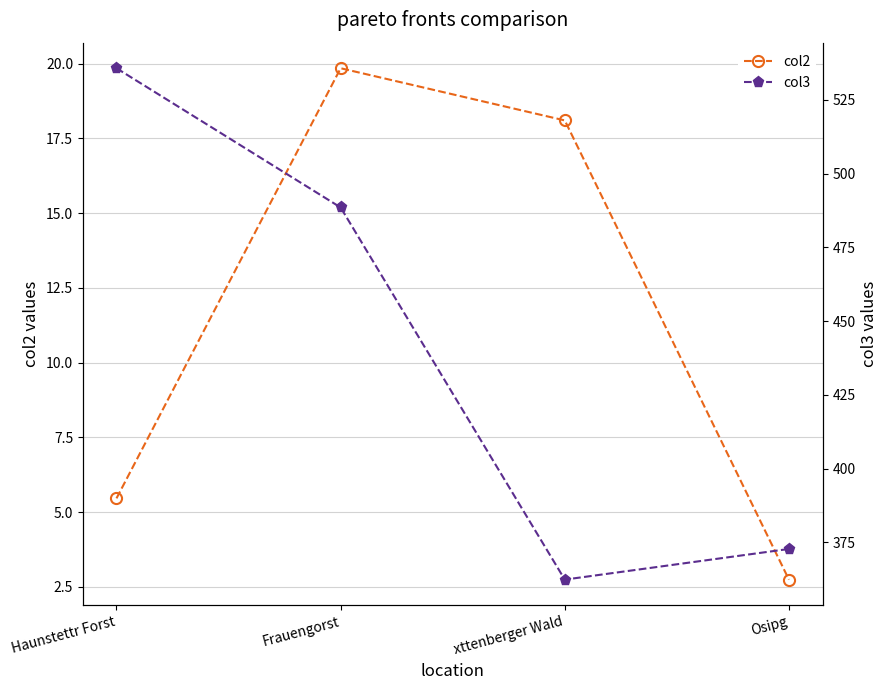

What is the label of the 1st point from the right?

Osipg